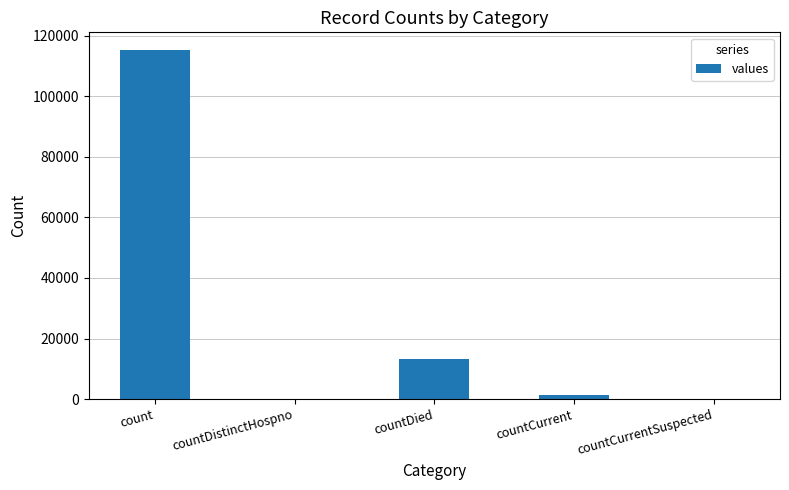

Between countCurrentSuspected and countDied, which is larger?

countDied